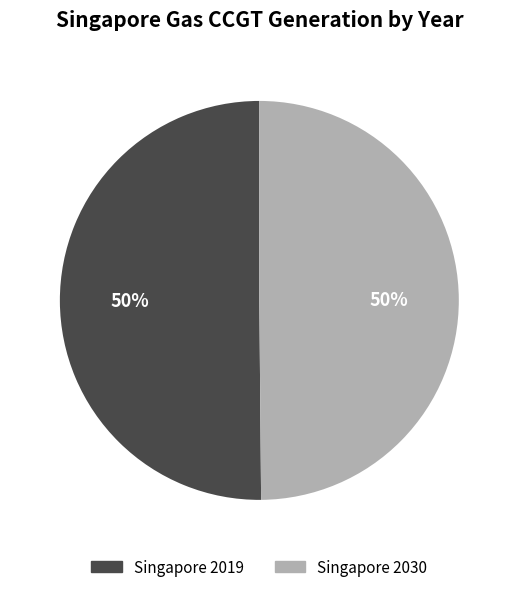

To the nearest percent, what is the average slice percentage?

50%